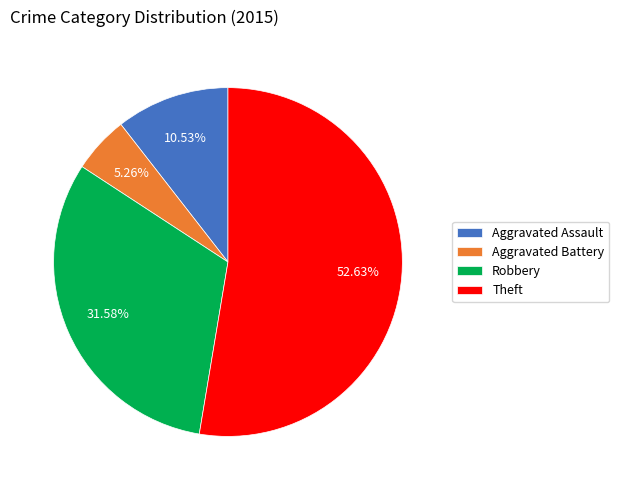

Which slice is the smallest?

Aggravated Battery